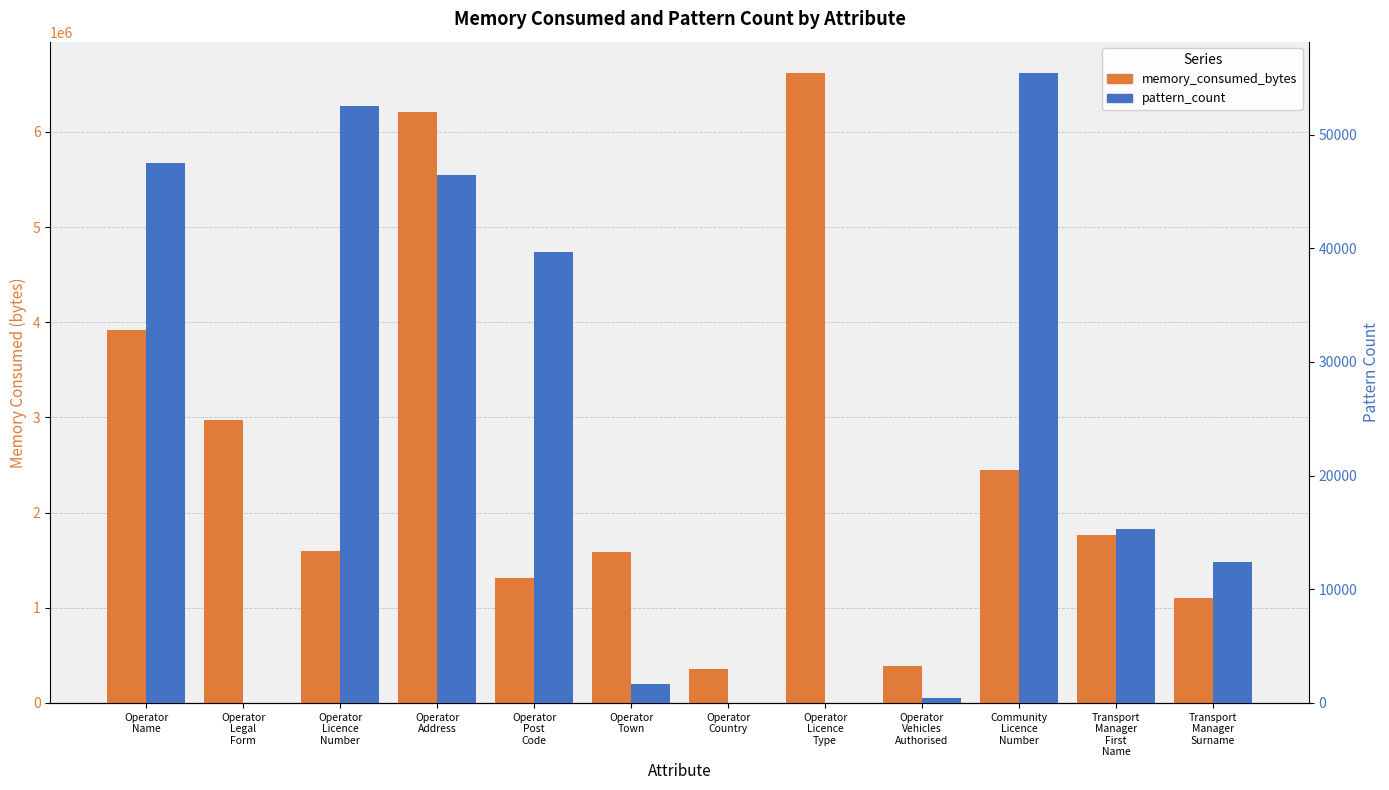

What is the label of the 5th bar from the right?

Operator
Licence
Type